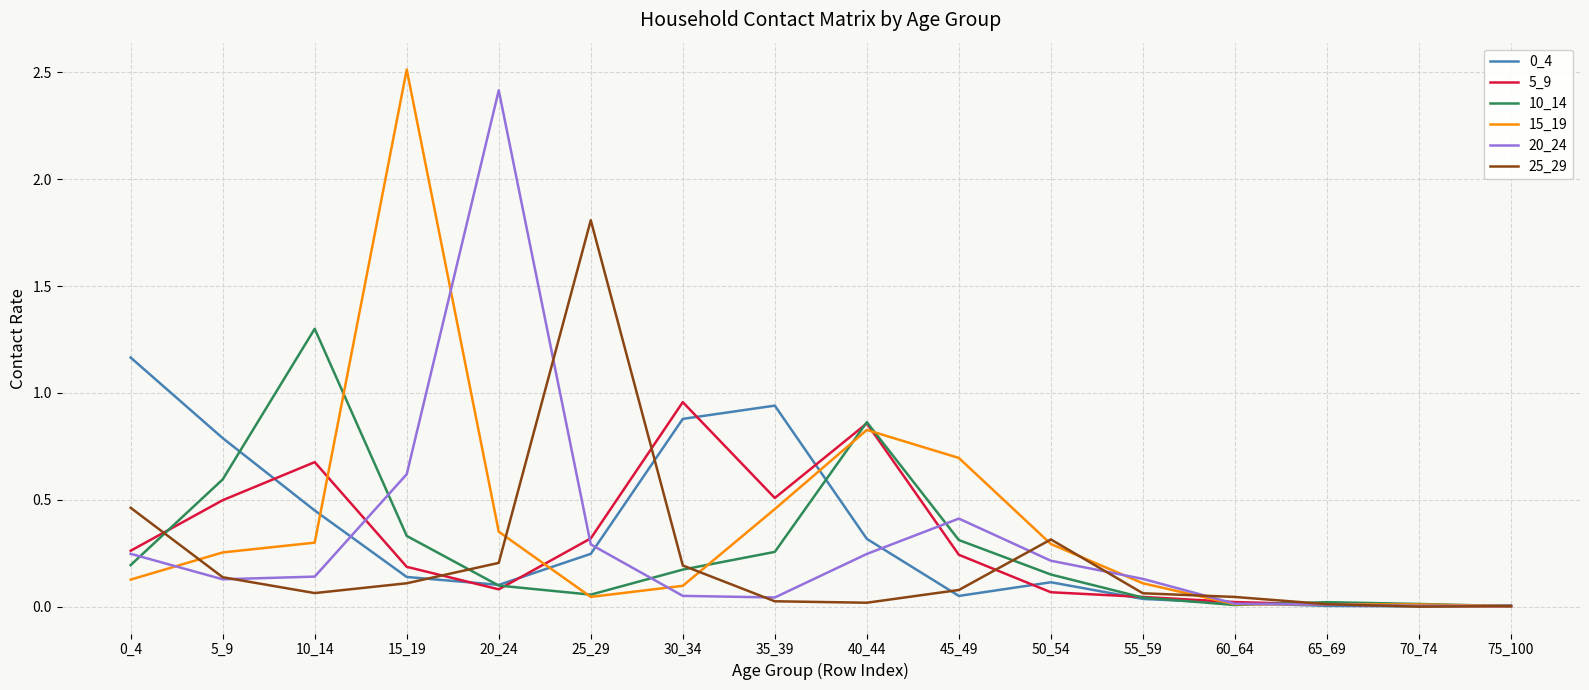

Is the value of 10_14 at 20_24 greater than the value of 5_9 at 0_4?

No